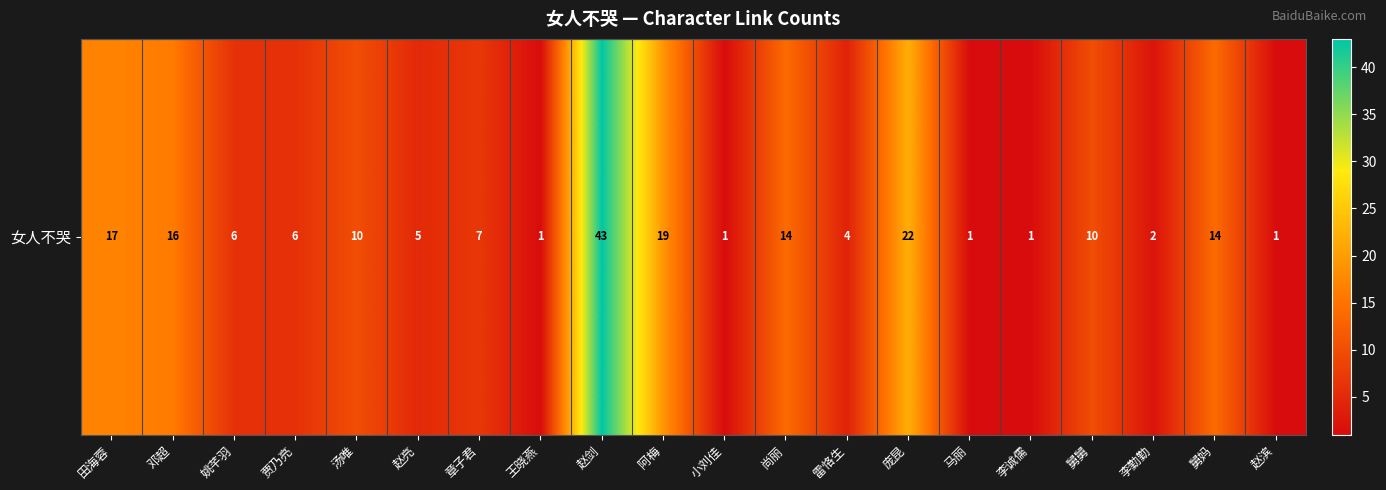

Rank the categories by value from highest to lowest.

赵剑, 庞昆, 阿梅, 田海蓉, 邓超, 尚丽, 舅妈, 汤唯, 舅舅, 章子君, 姚芊羽, 贾乃亮, 赵亮, 雷恪生, 李勤勤, 王晓燕, 小刘佳, 马丽, 李诚儒, 赵滨